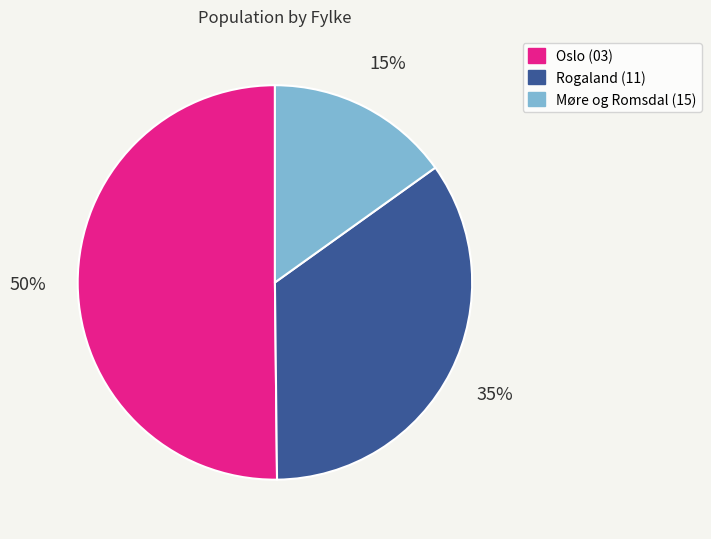

To the nearest percent, what is the average slice percentage?

33%